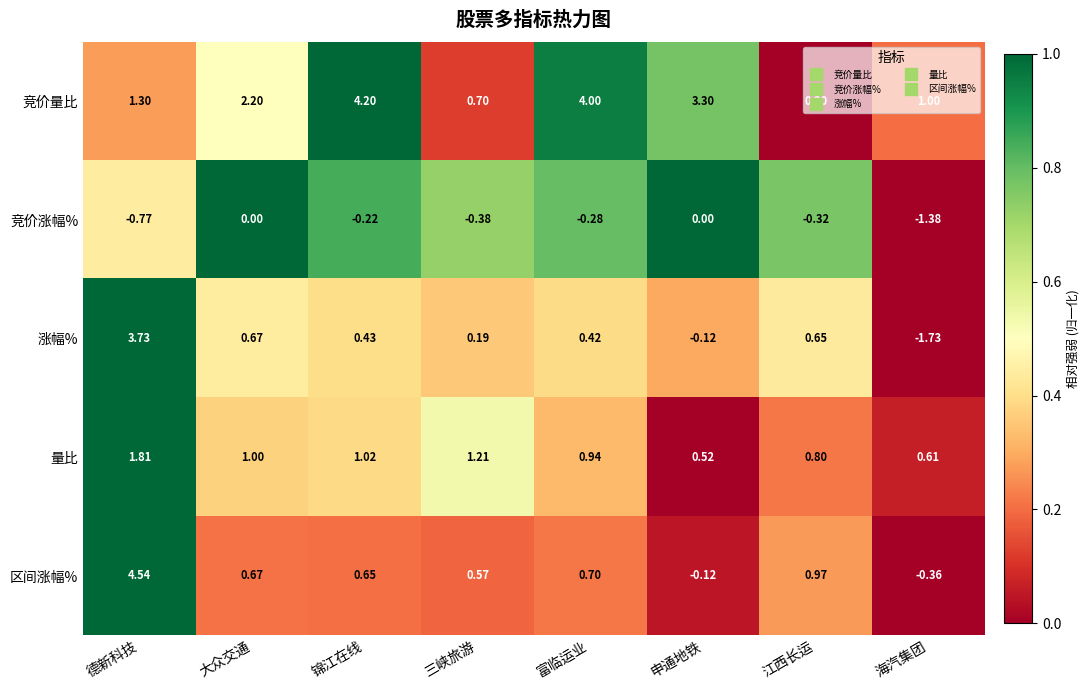

How many categories are shown in the chart?

8